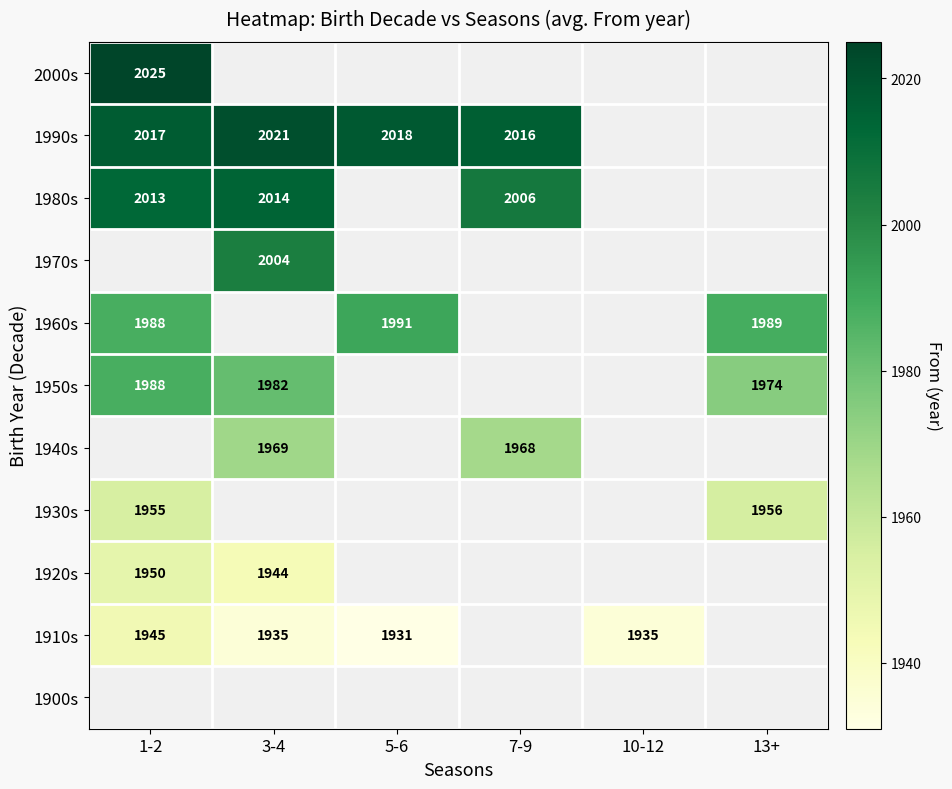

At how many categories does at least one series exceed 2010?

4